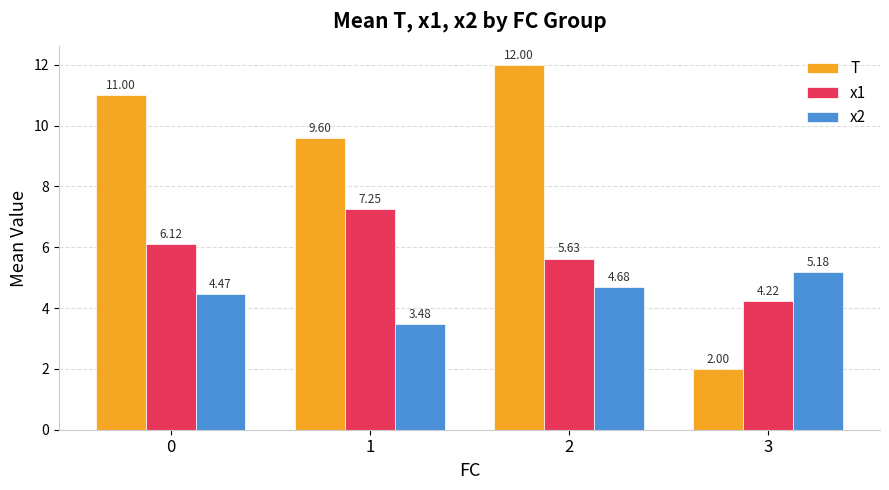

Does the chart contain any negative values?

No